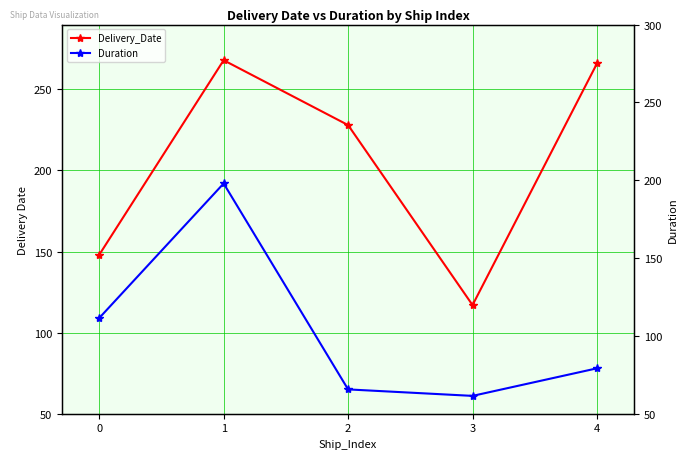

True or false: Duration has more than 2 interior local peaks.

False